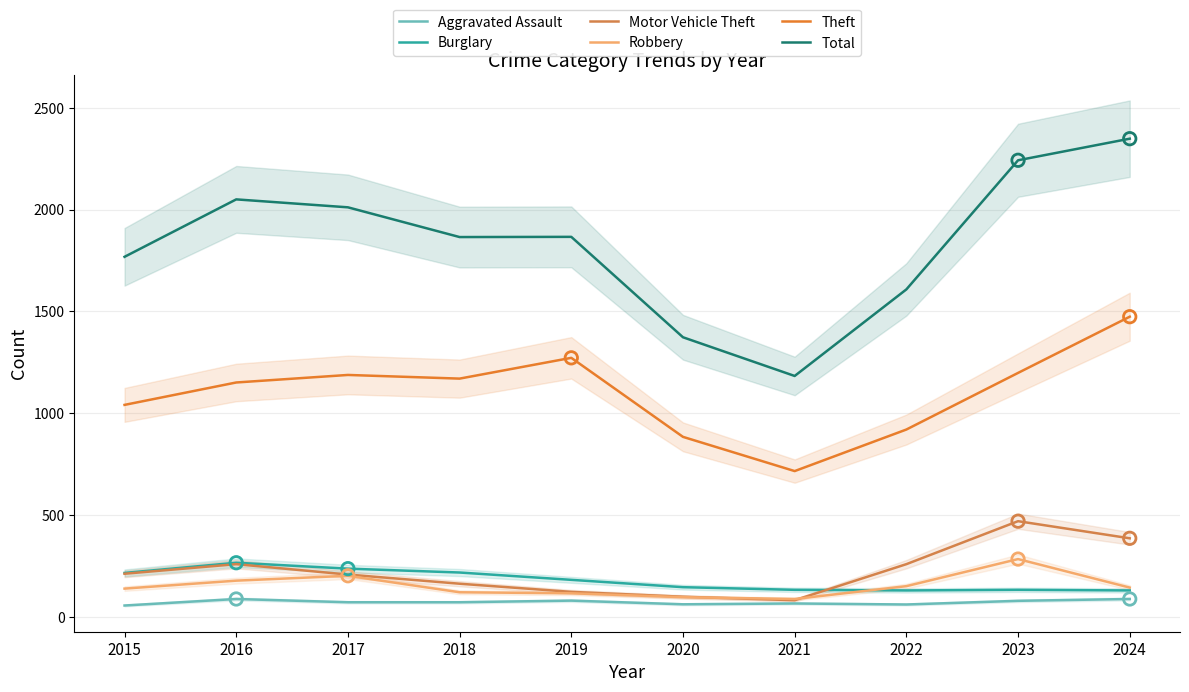

Is the value of Total at 2020 greater than the value of Motor Vehicle Theft at 2020?

Yes